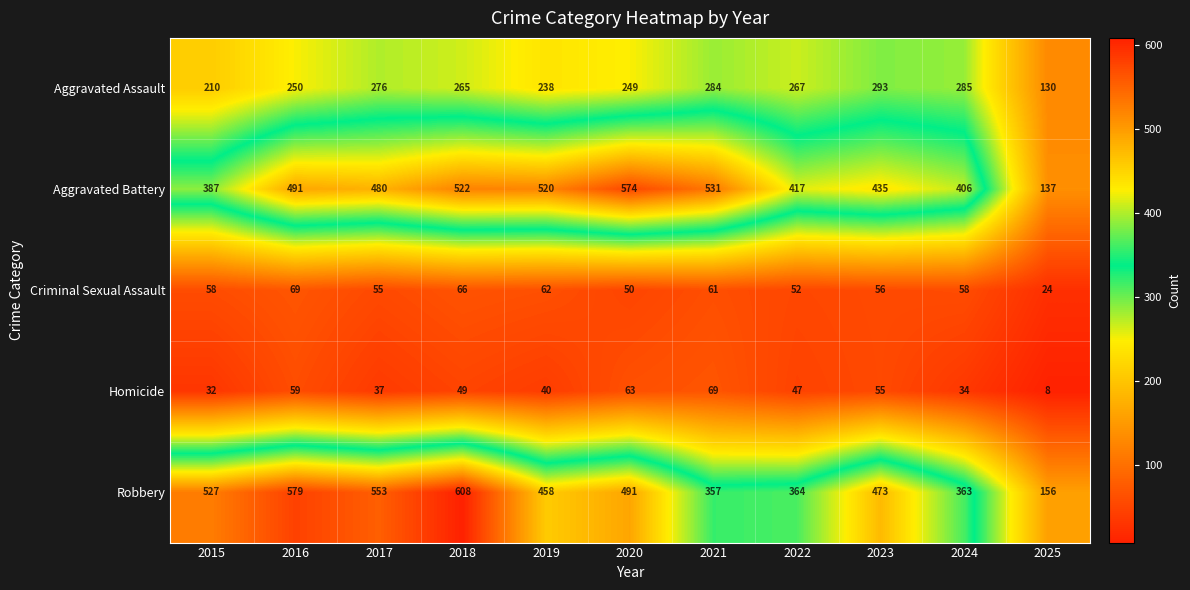

Between 2021 and 2022, which series saw the biggest shift?

Aggravated Battery